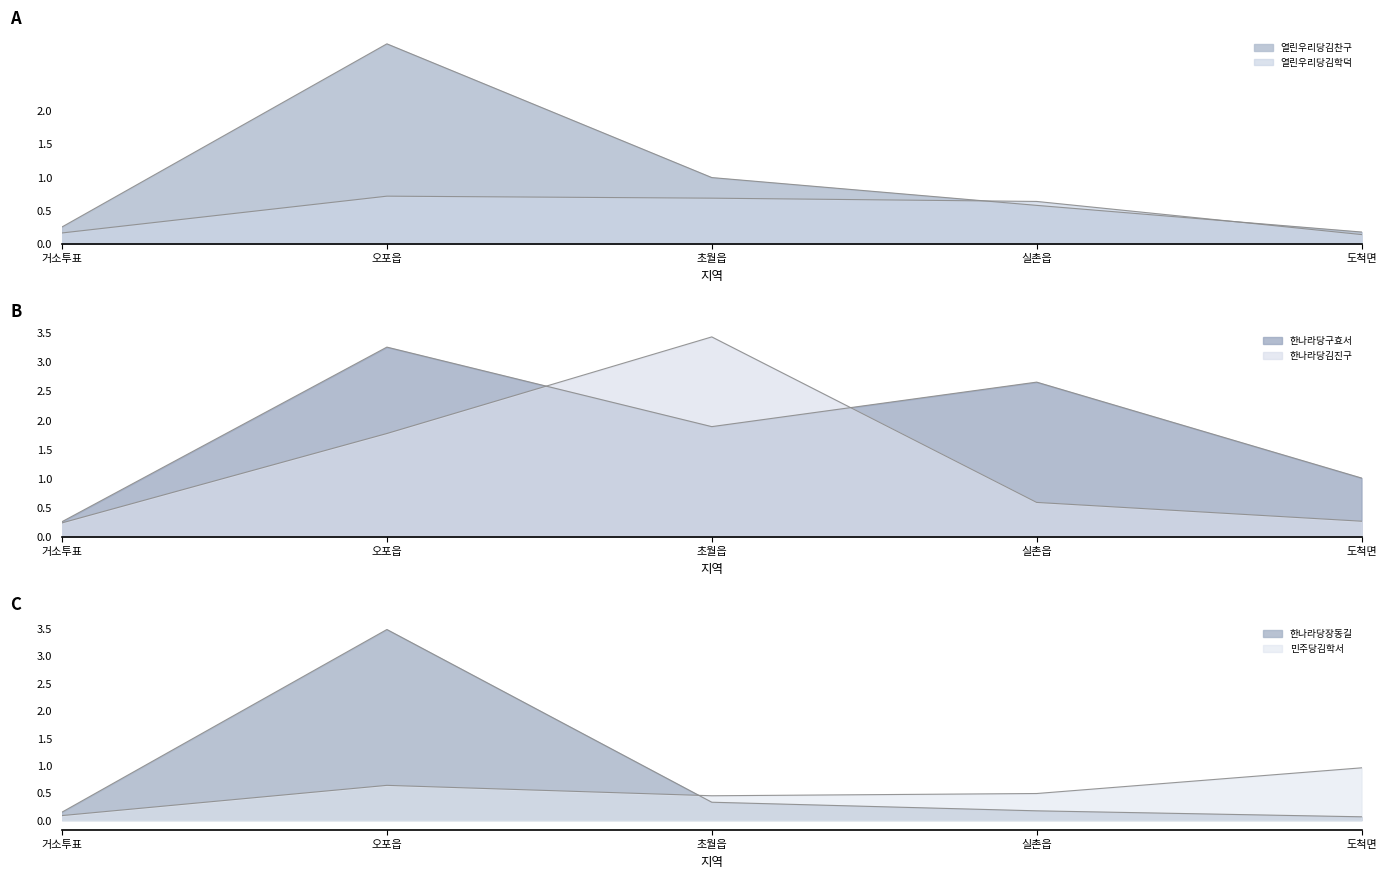

True or false: 한나라당김진구 and 열린우리당김찬구 intersect in this chart.

True